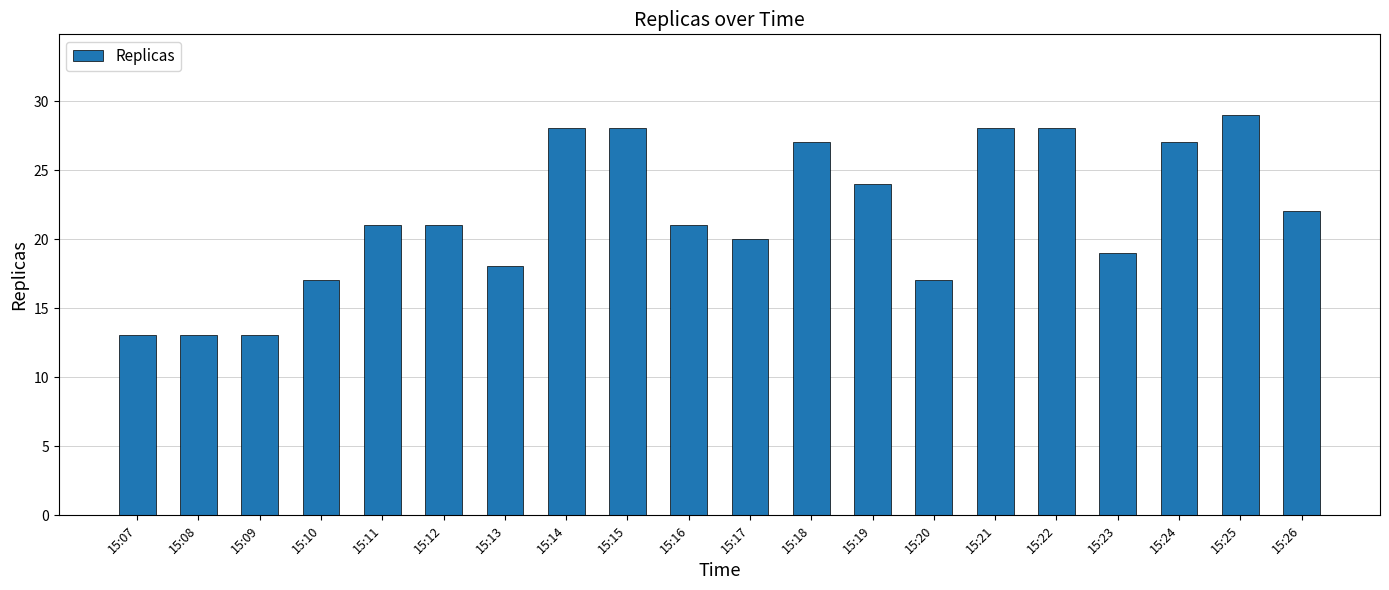

What is the difference between the second highest and minimum values?

15.0